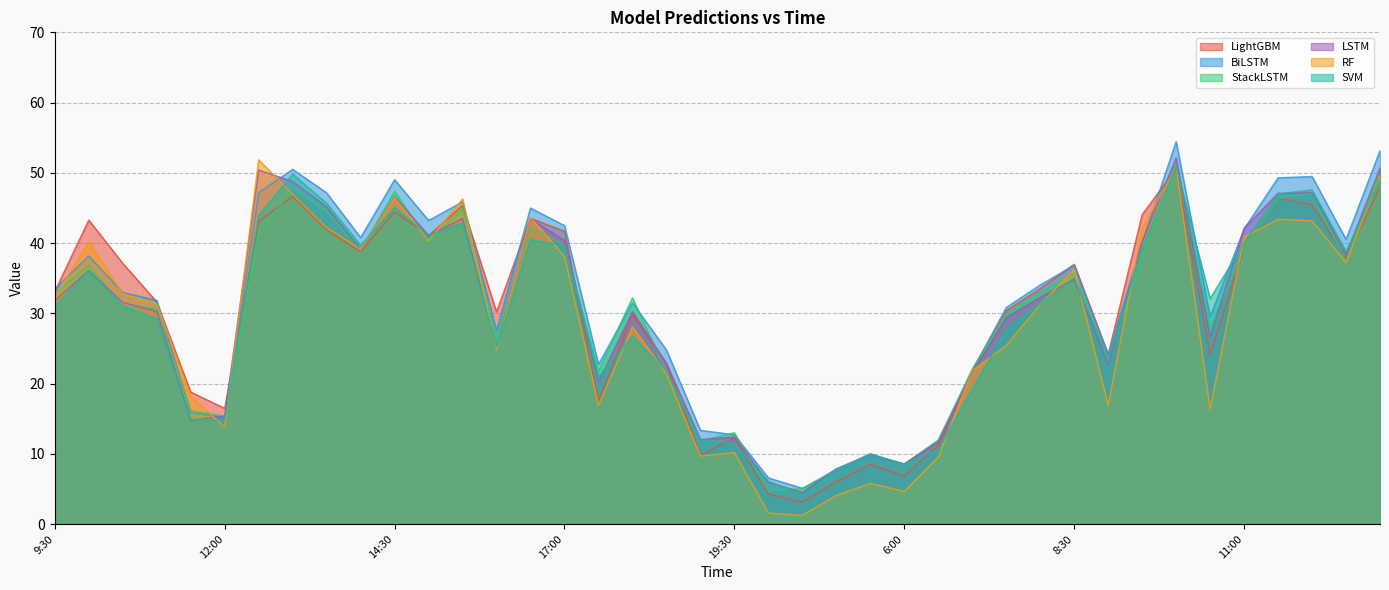

What is the label of the 16th point from the left?

17:00